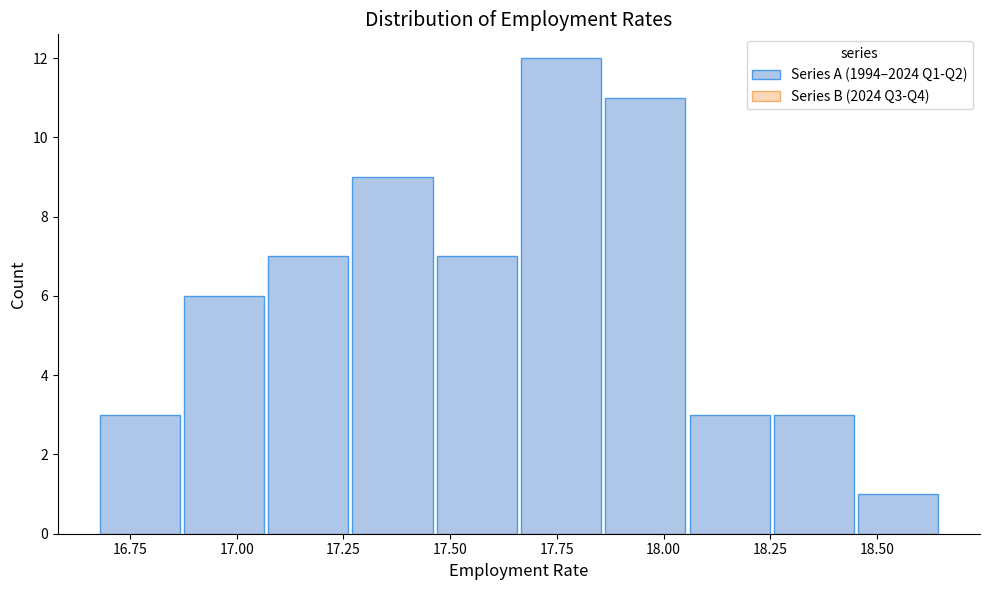

Around what value on the x-axis is the tallest bar? Give the approximate position of its centre, as read against the axis.

17.75